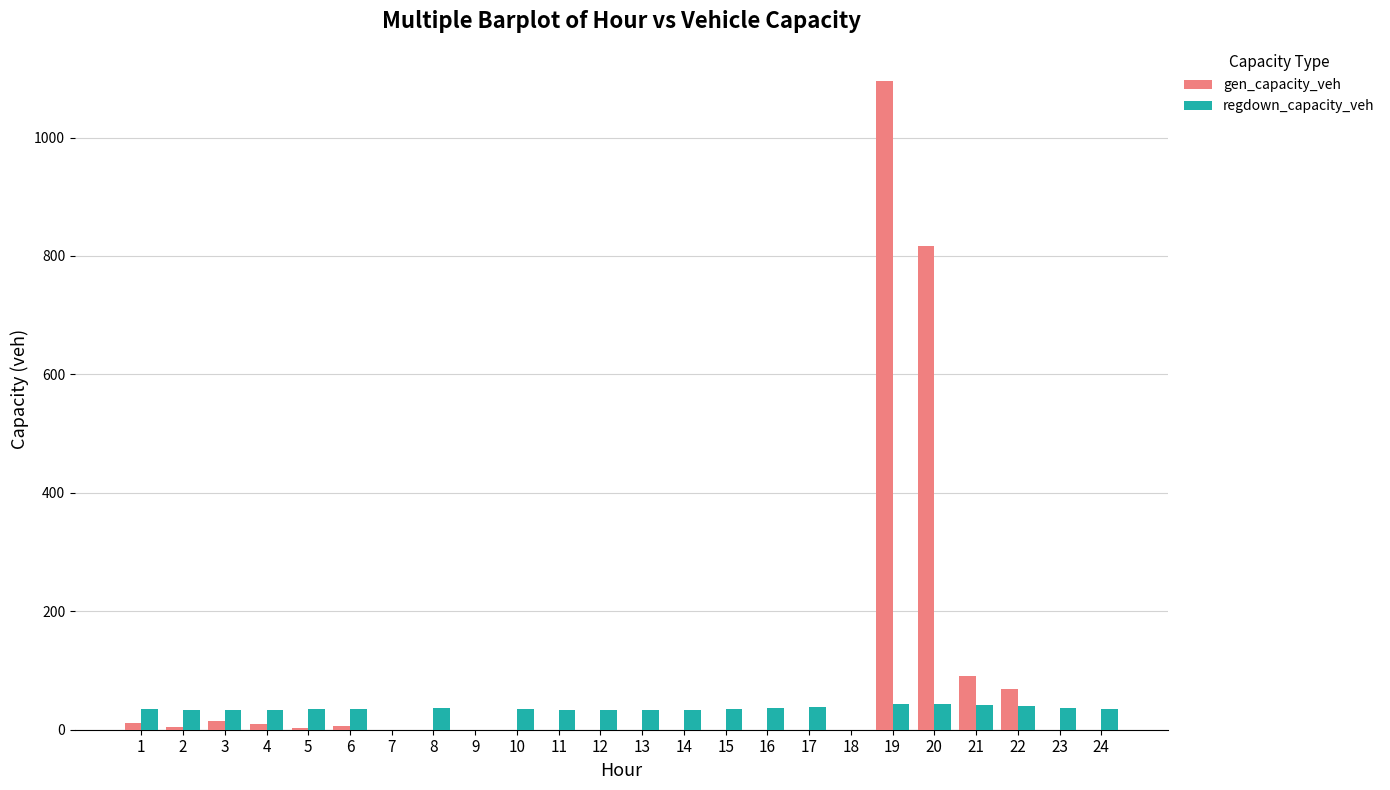

What is the maximum value shown in the chart?

1095.0